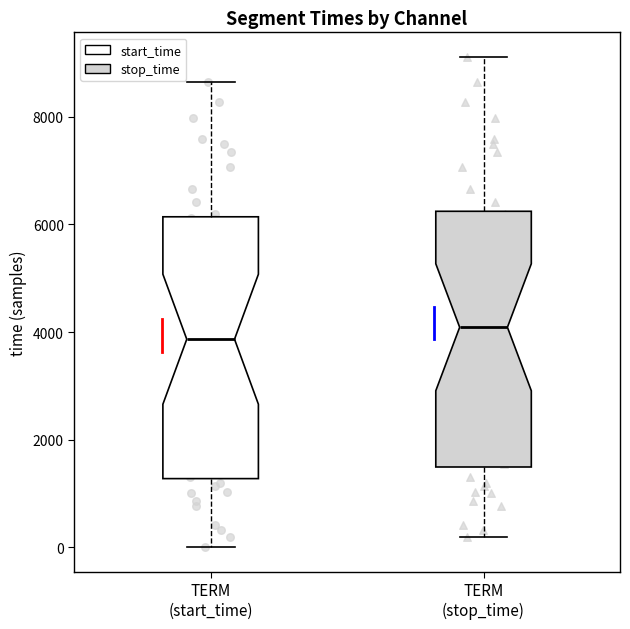

Reading left to right, read every box against the y-axis: the position of its median line, the range the box covers, and the ends of its whiskers. The values are not printed on the chart, so give them approximately, as read against the axis.

TERM (start_time): median 3800, box 1200 to 6200, whiskers 0 to 8600
TERM (stop_time): median 4000, box 1400 to 6200, whiskers 200 to 9200